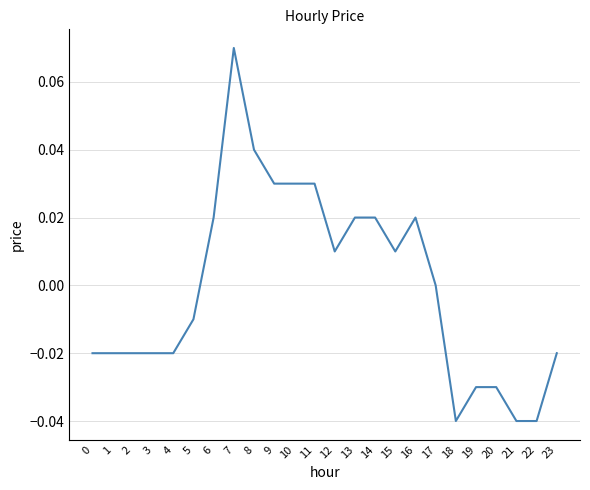

Between 10 and 6, which is larger?

10